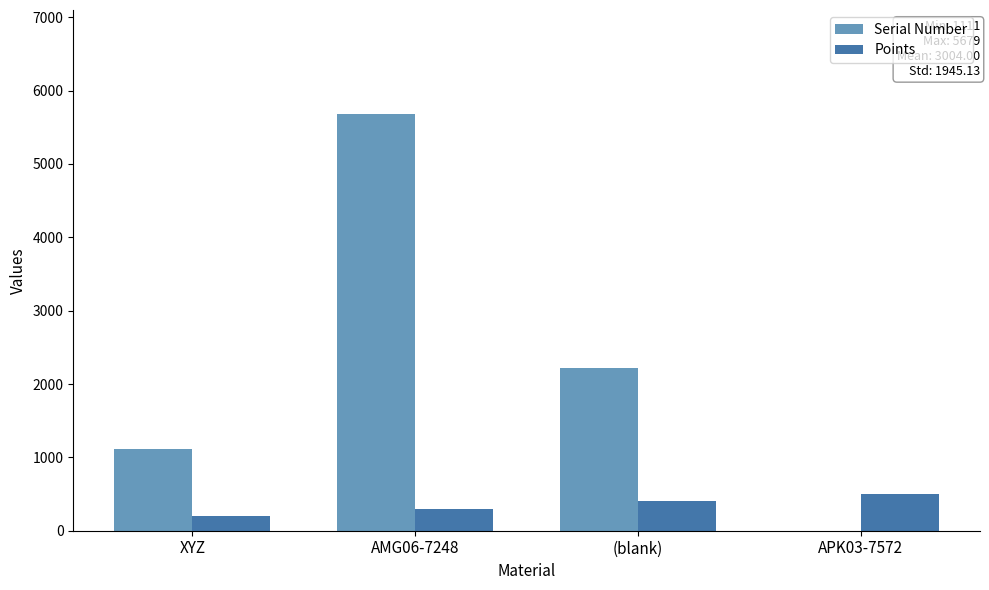

What are all the series names shown in the legend?

Serial Number, Points